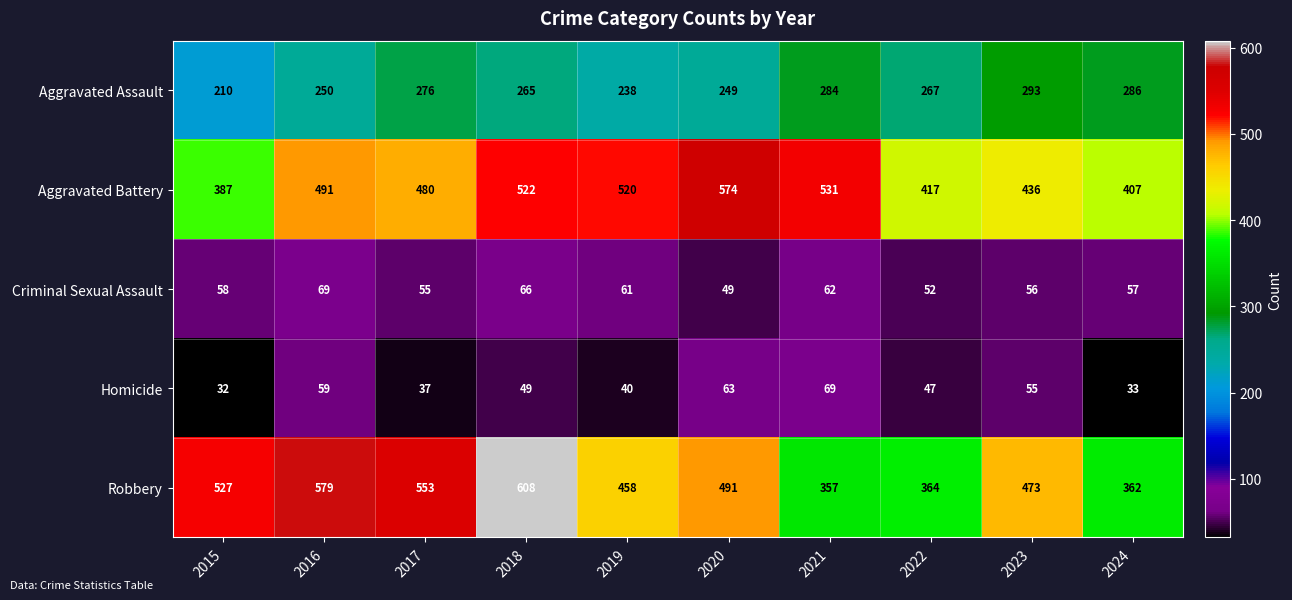

True or false: Homicide has a value of 40 at 2019.

True